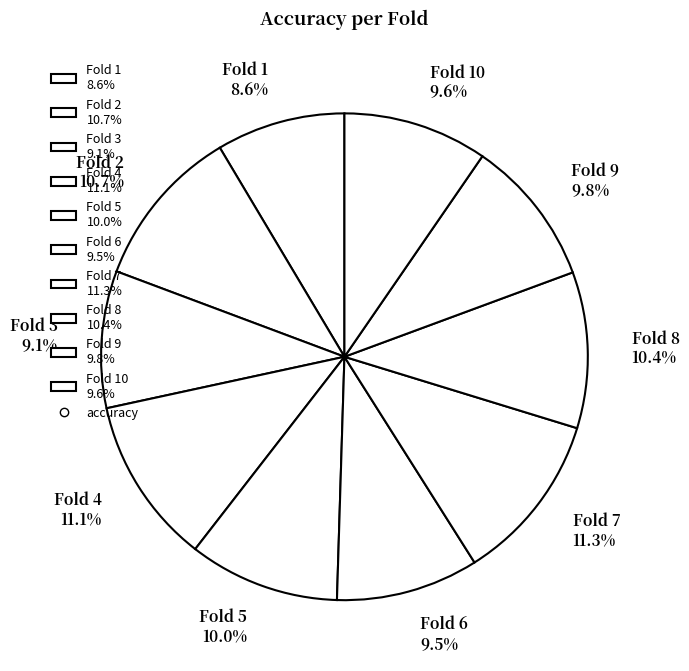

Is there a majority slice in this chart?

No